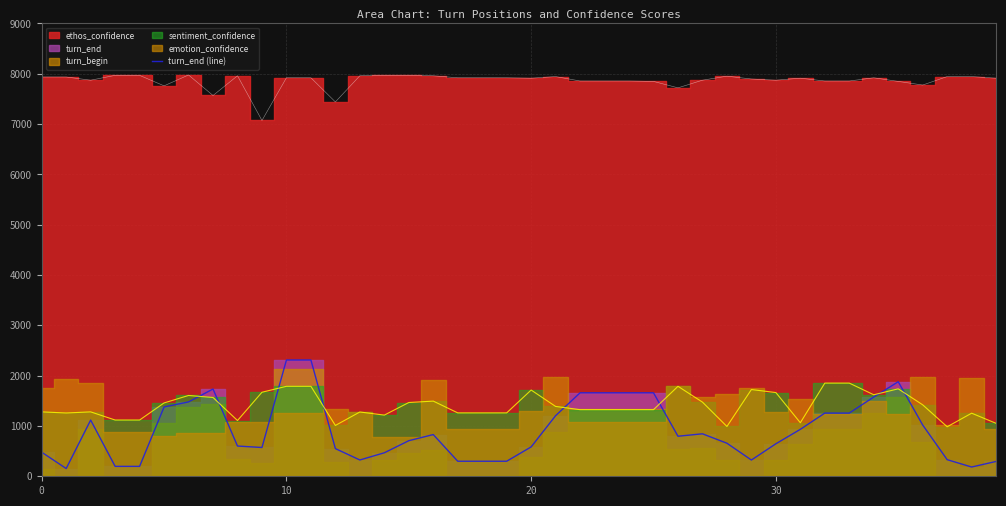

What is the maximum value for turn_end (line)?

2311